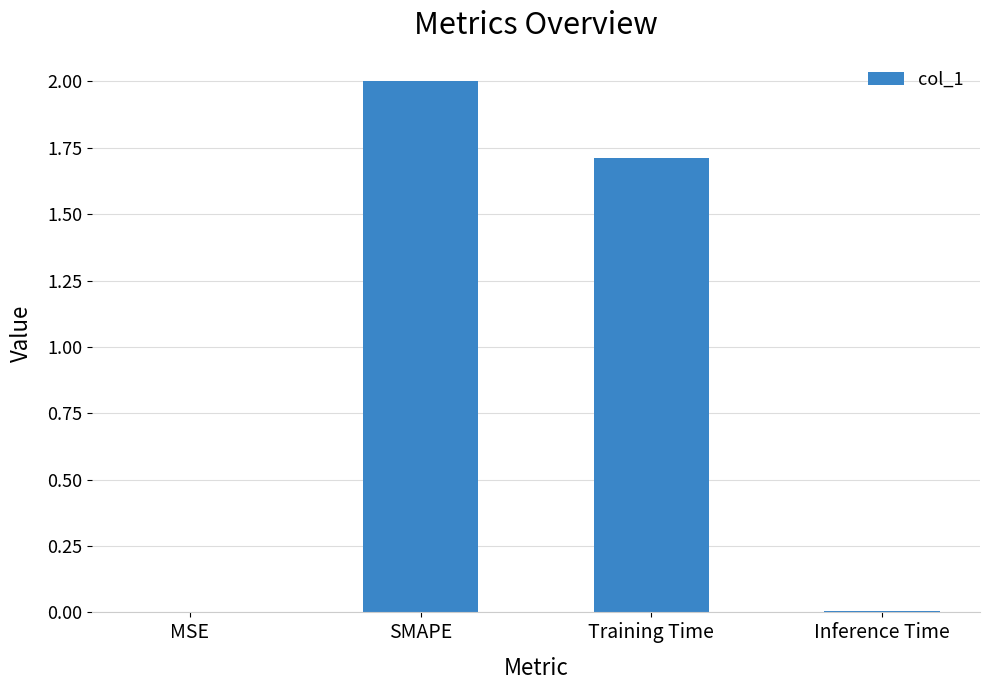

At which label is the value closest to 1?

Training Time